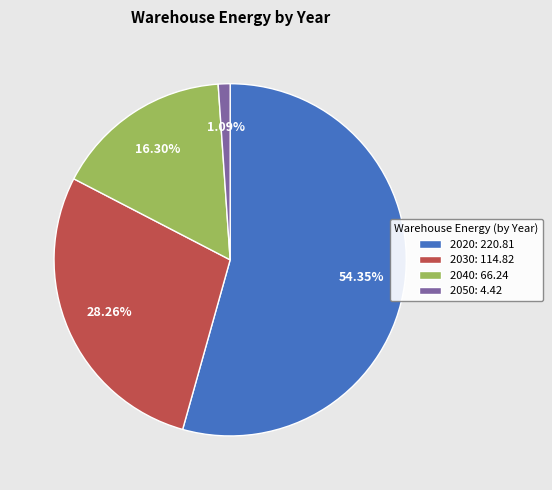

Which has a higher value, 2030 or 2020?

2020